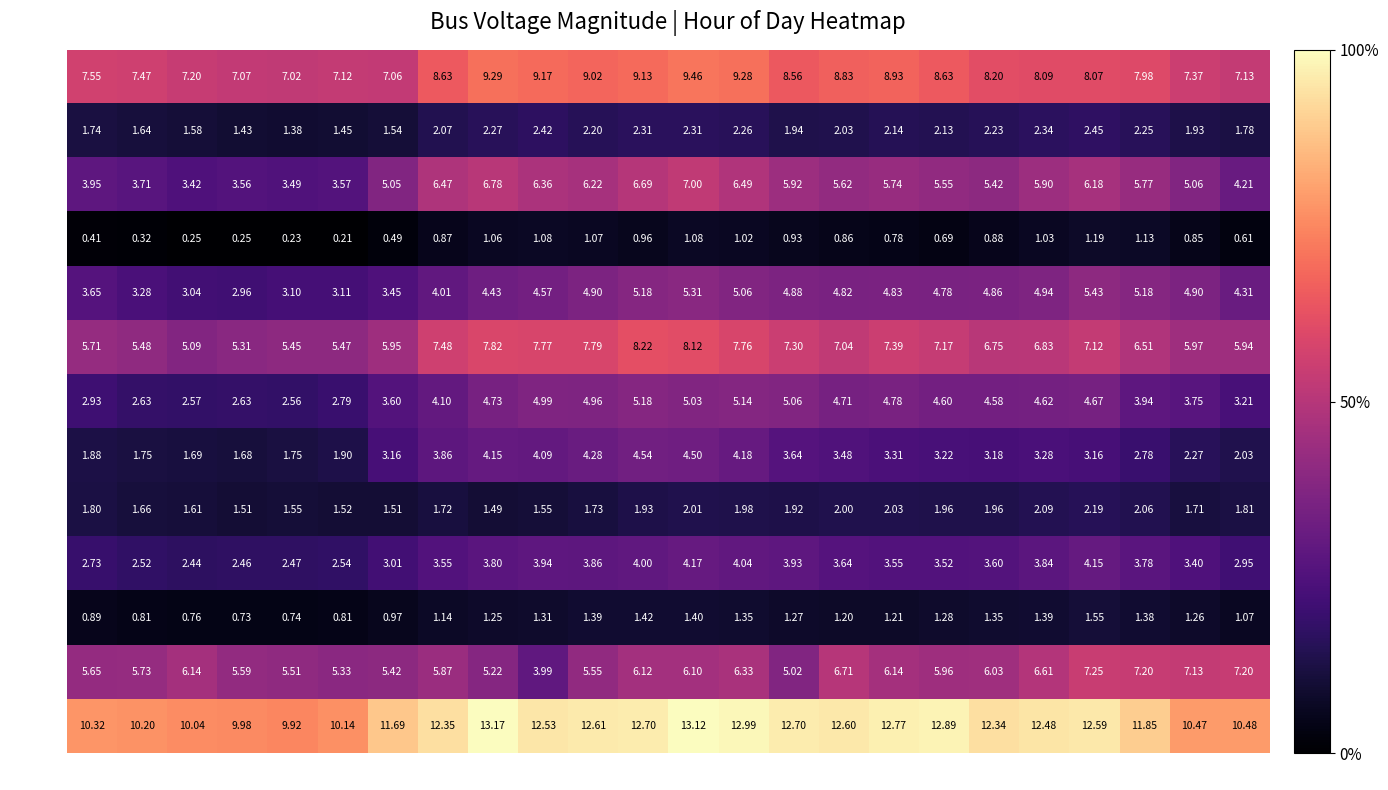

Count the number of categories in the chart.

24